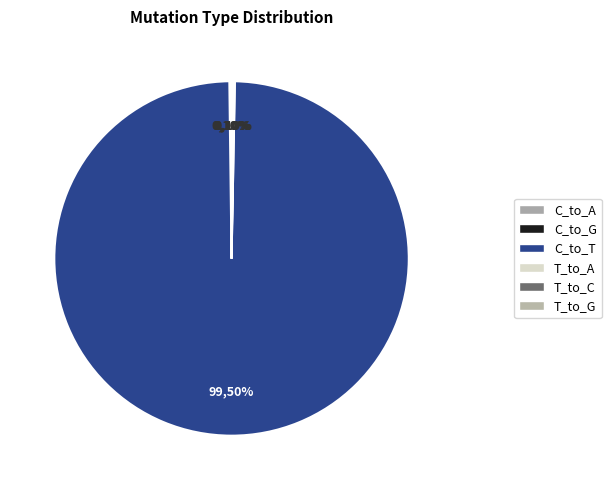

Is it true that C_to_T is 27% of the pie?

False